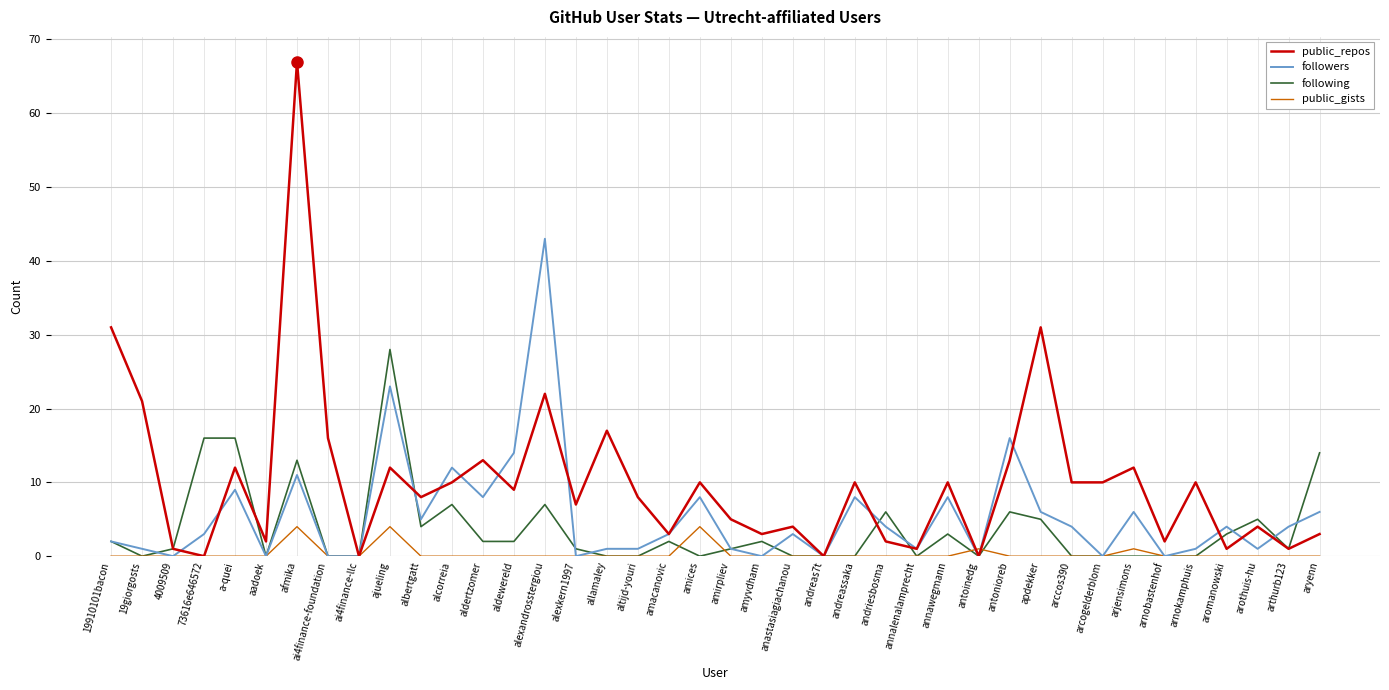

At which label does public_repos first exceed 9?

19910101bacon